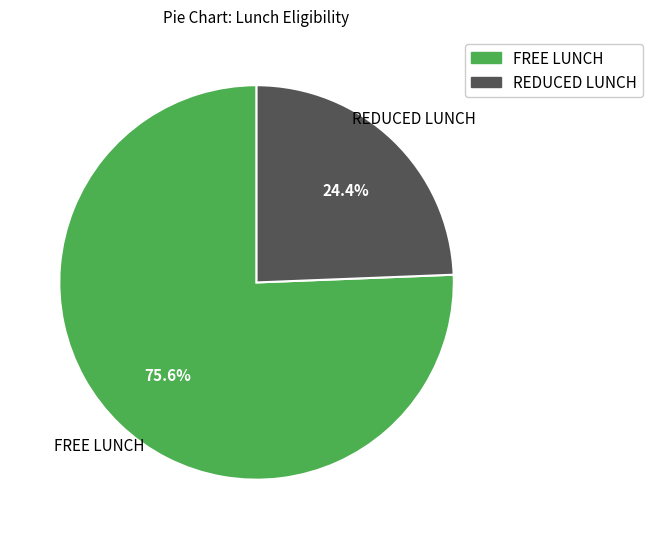

Count the number of slices in the pie.

2